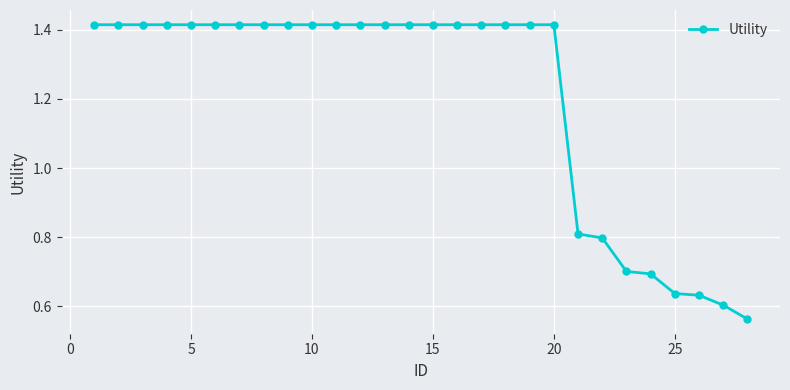

What is the value of the 24th point from the left?

0.7